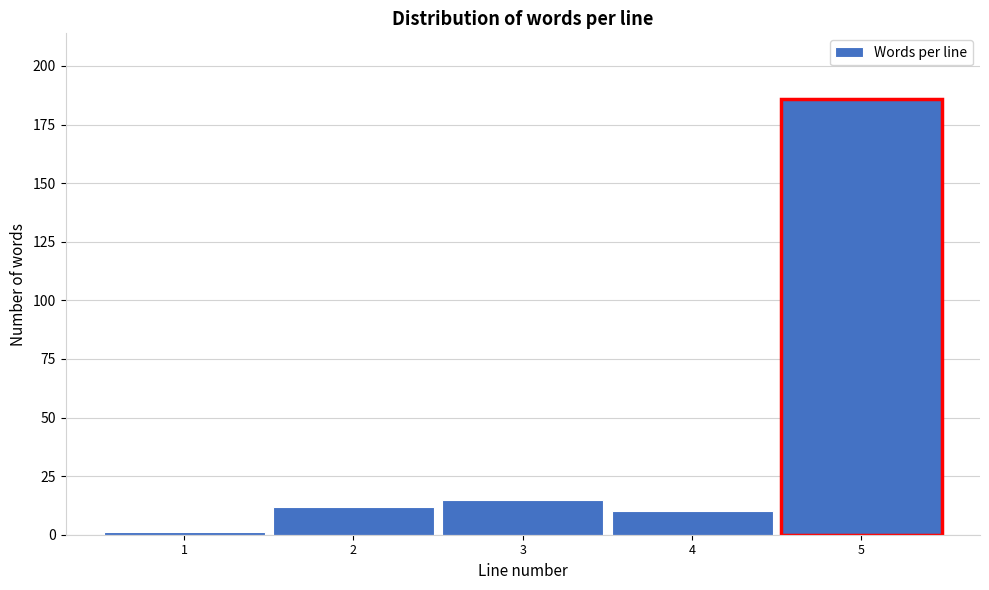

Reading left to right, extract all data points from this chart.

1=1	2=12	3=15	4=10	5=186